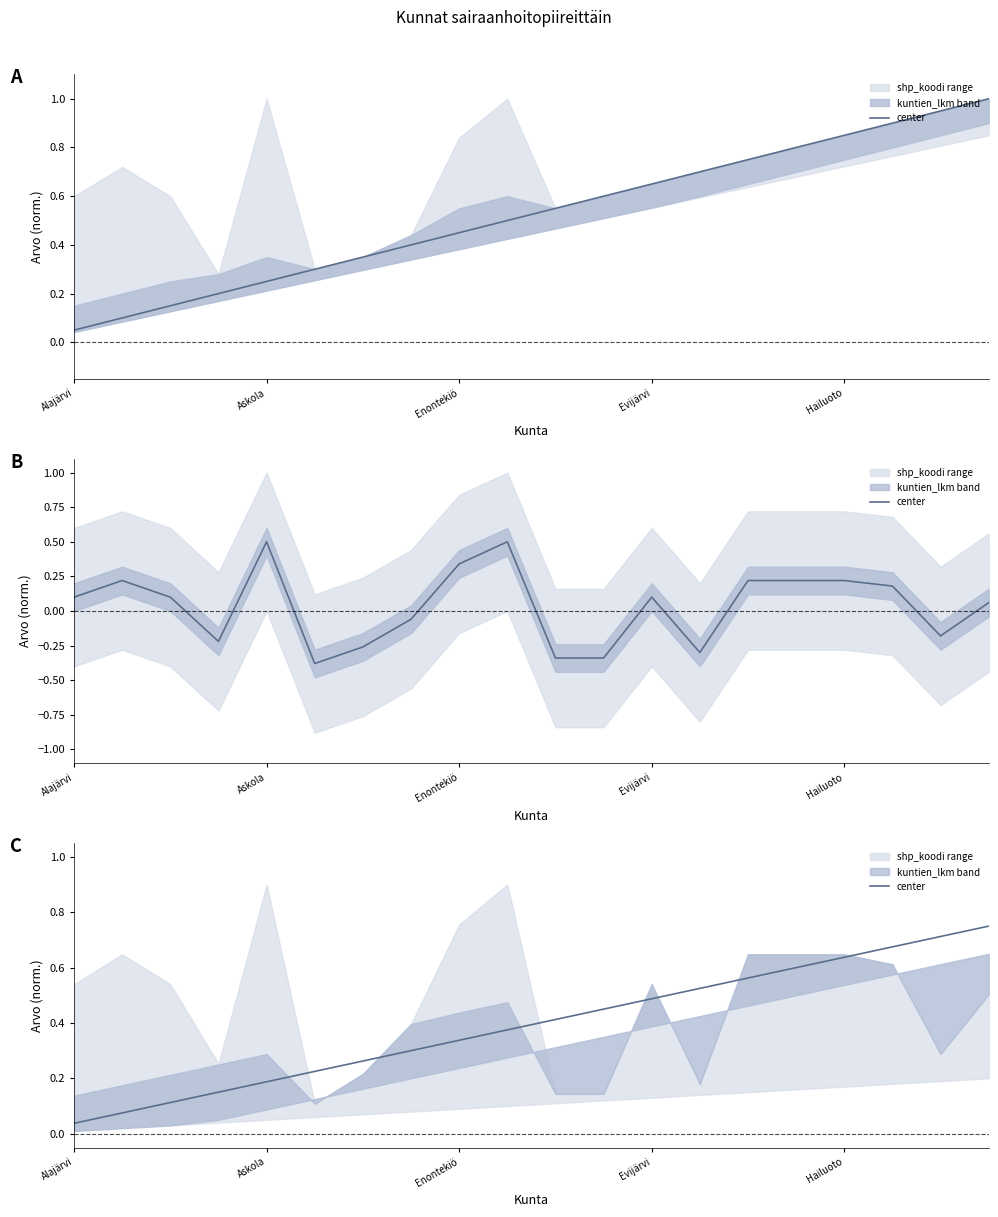

Is it true that the value at 6 is 0.4?

False